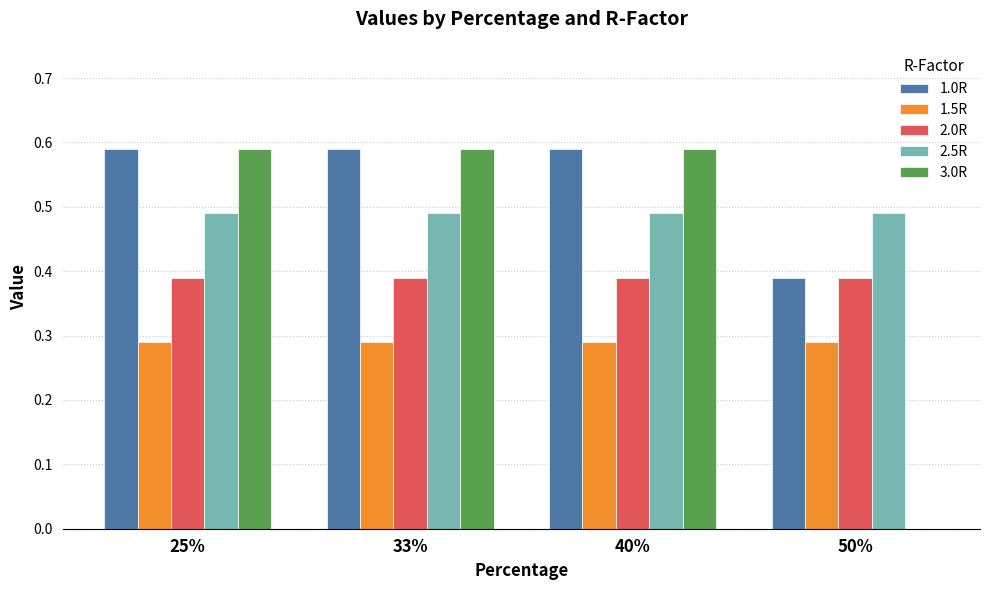

Is the value of 3.0R at 33% greater than the value of 2.0R at 25%?

Yes